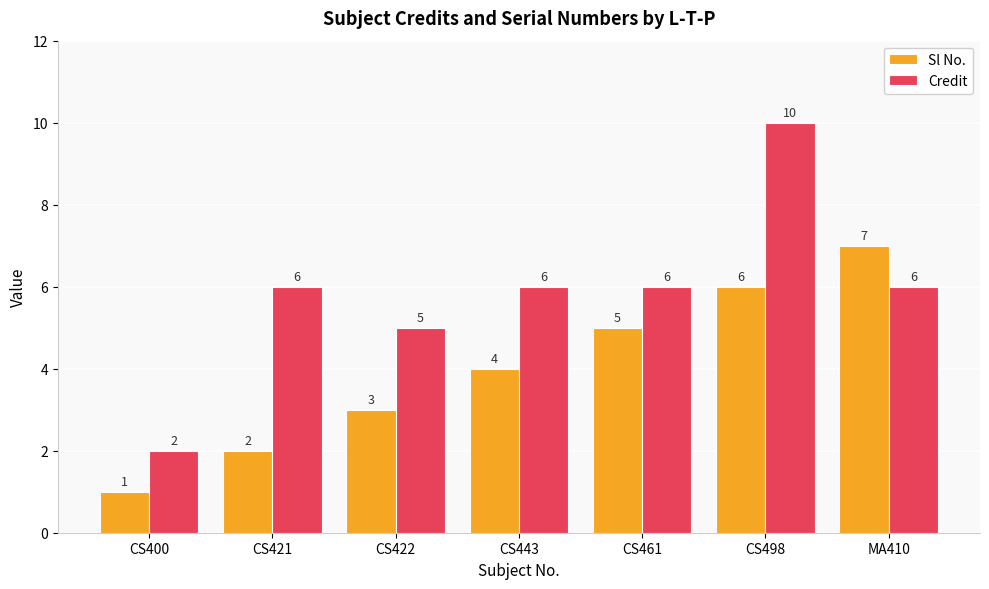

At which category is the sum across all series the highest?

CS498